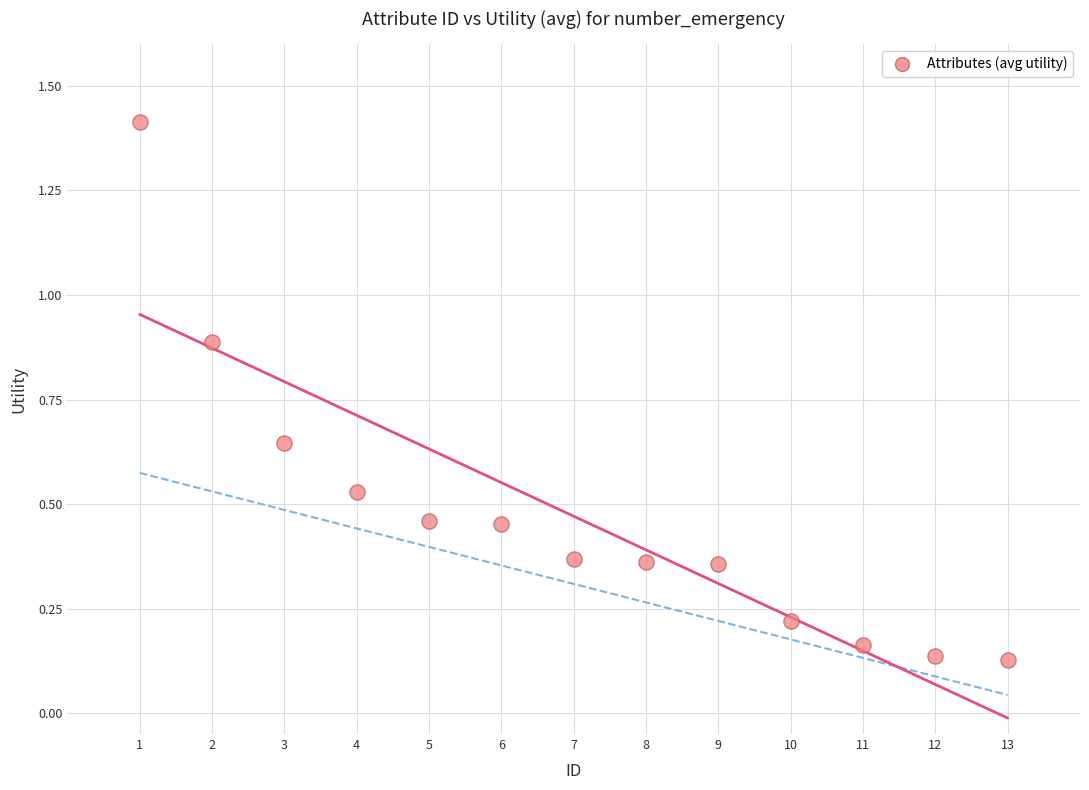

What is the range of Y values (max minus min)?

1.3